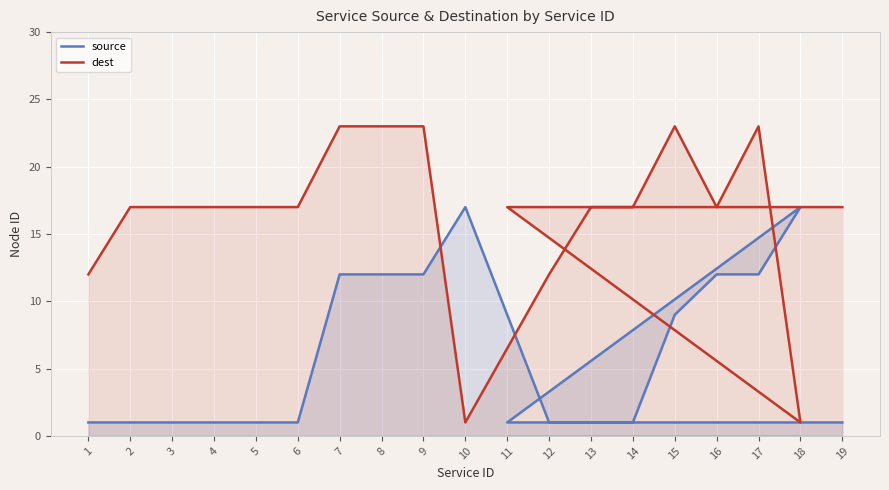

How many data points in dest are less than 17?

4